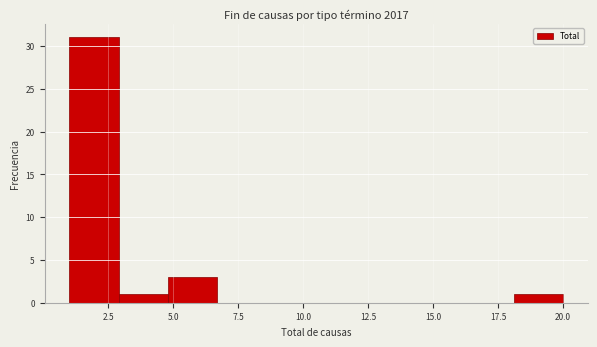

Read against the x-axis, roughly where is the centre of the tallest bar?

2.0